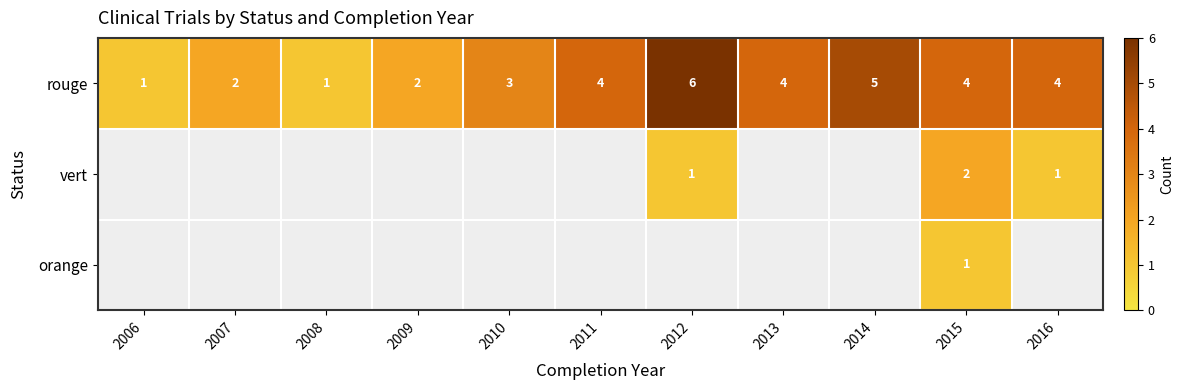

What is the difference between the second highest and second lowest values in the rouge series?

4